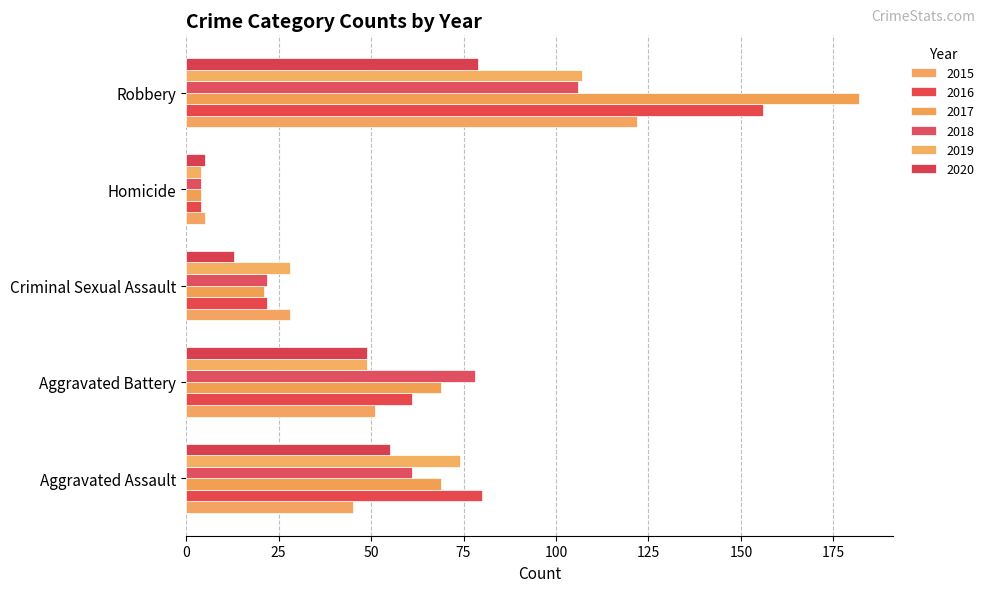

How many data points in 2018 are less than 61?

2